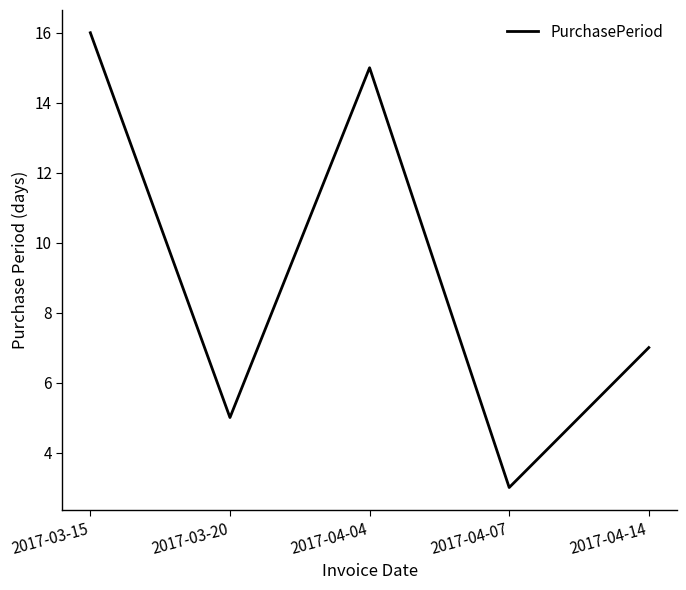

Where is the first local maximum?

2017-04-04